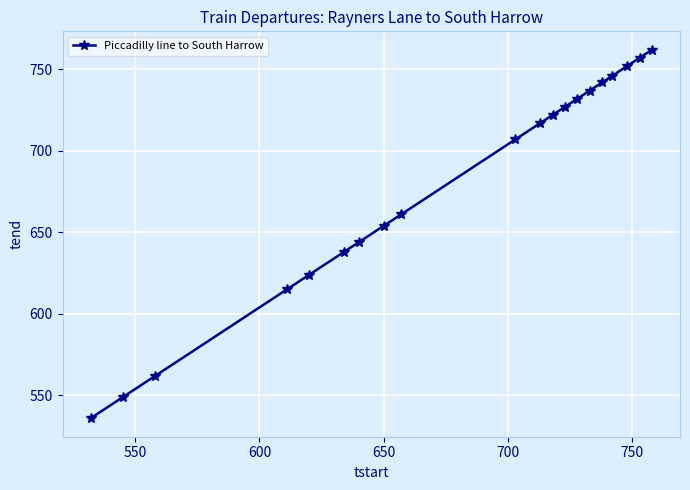

What is the value of the 12th point from the left?

722